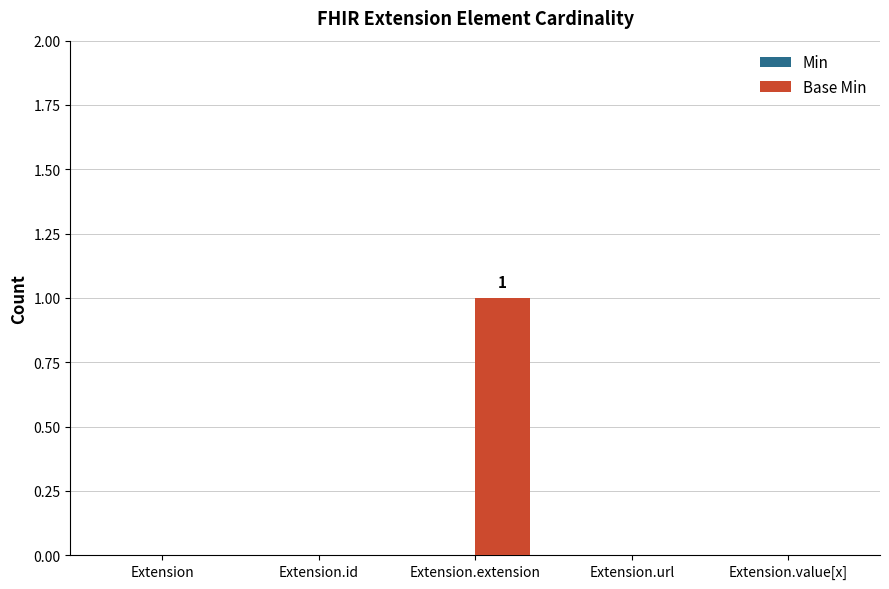

Which has a higher value, Extension.value[x] or Extension.extension?

Extension.extension